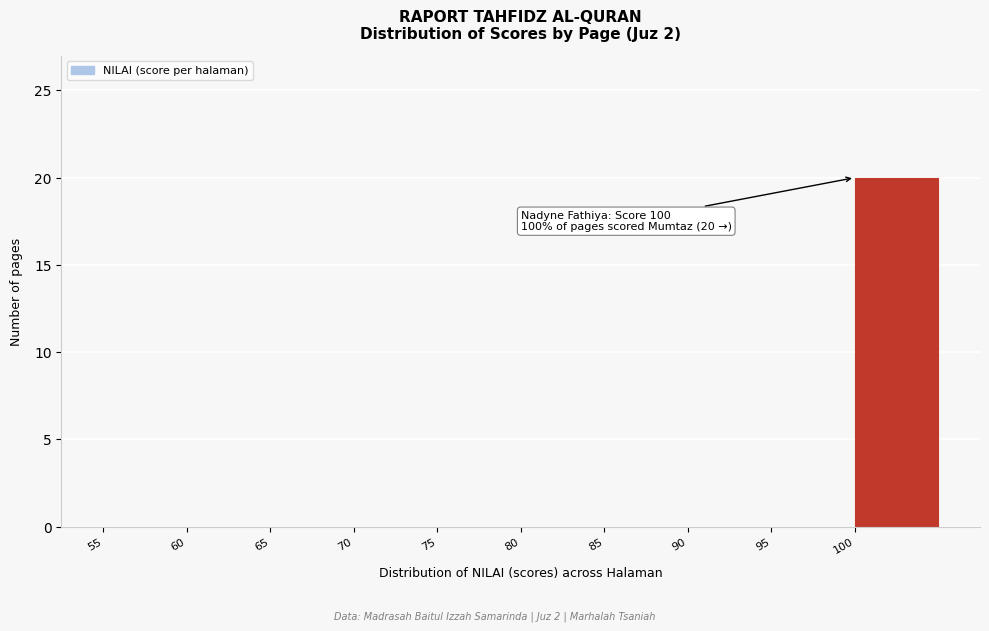

Over which range of the x-axis is the bar tallest?

100 to 105